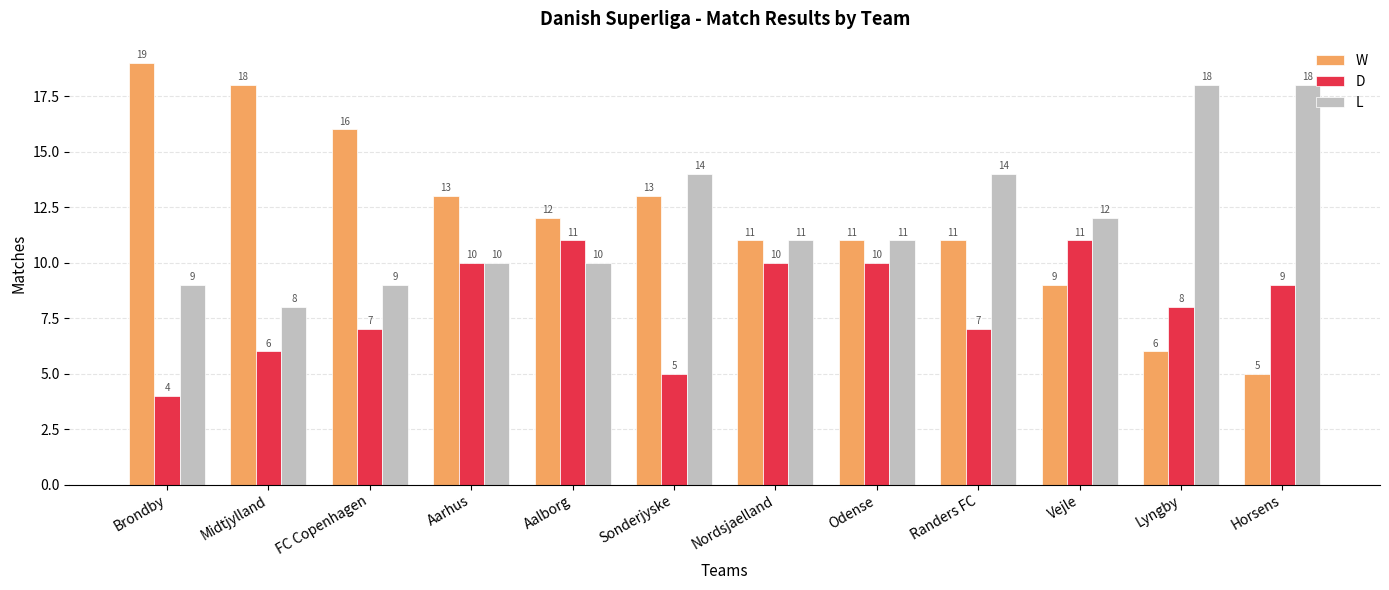

What is the maximum value shown in the chart?

19